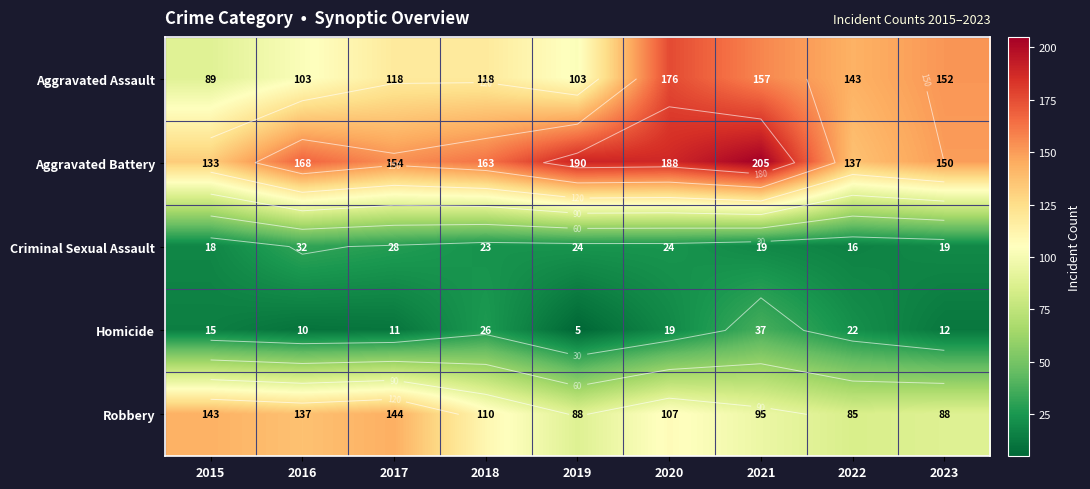

Rank the series at 2022 from lowest to highest value.

Criminal Sexual Assault, Homicide, Robbery, Aggravated Battery, Aggravated Assault